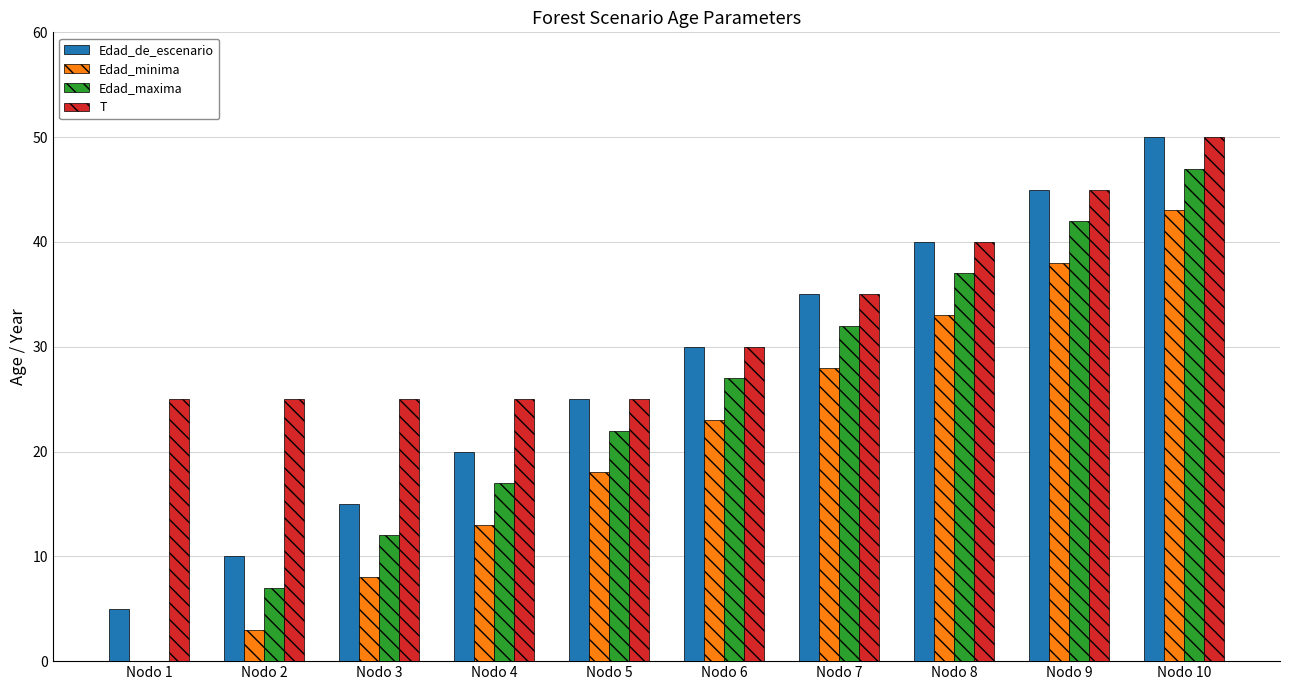

Which series changed the most between Nodo 1 and Nodo 6?

Edad_maxima